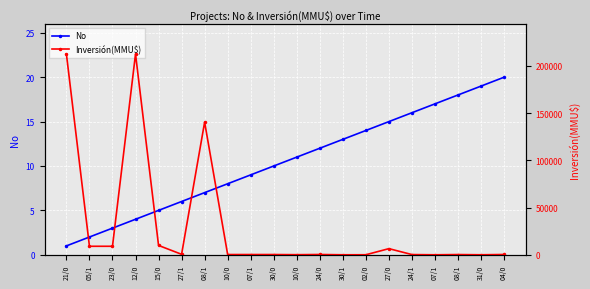

What is the spread (max minus min) of values at 24/0?

288